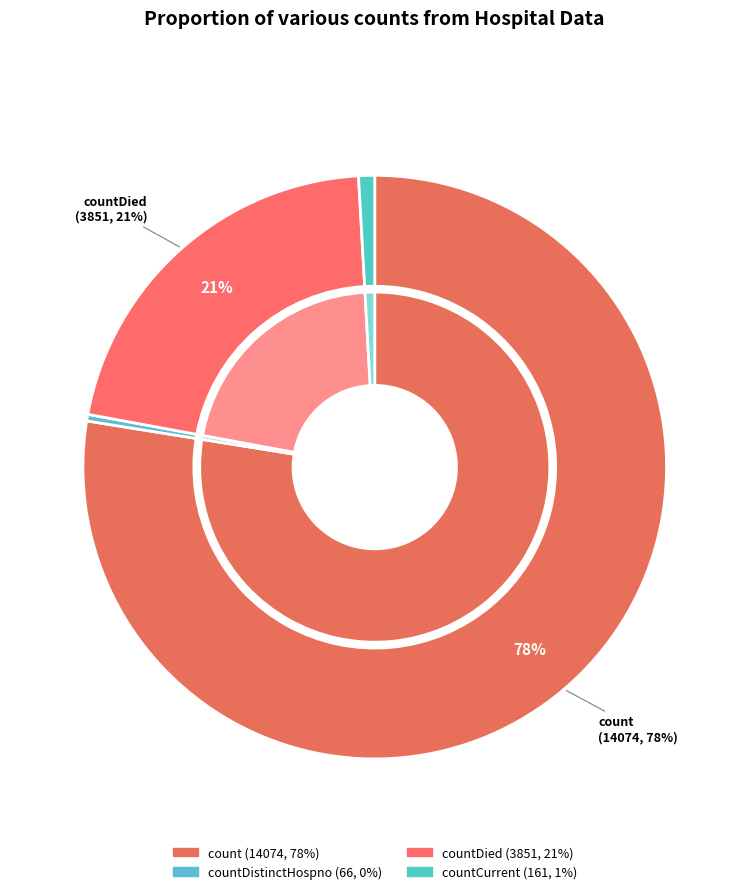

Is there a majority slice in this chart?

Yes